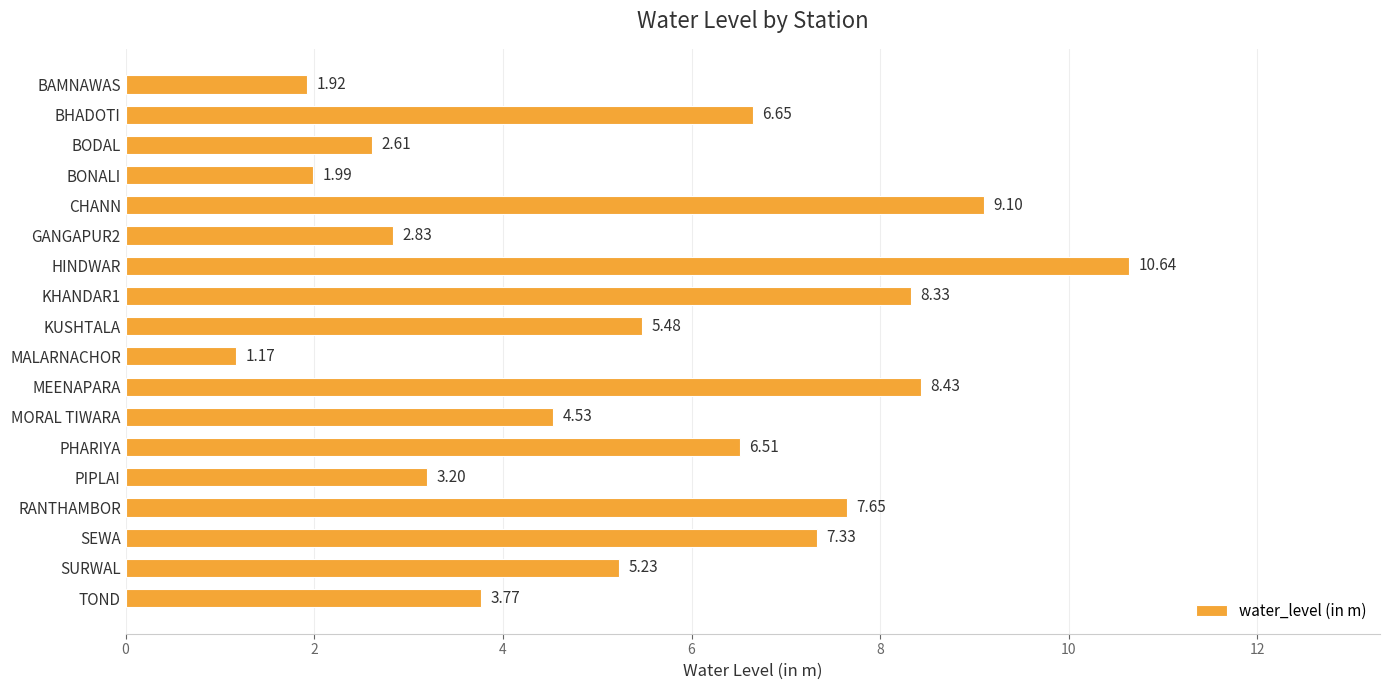

What is the difference between the maximum and second lowest values?

8.7